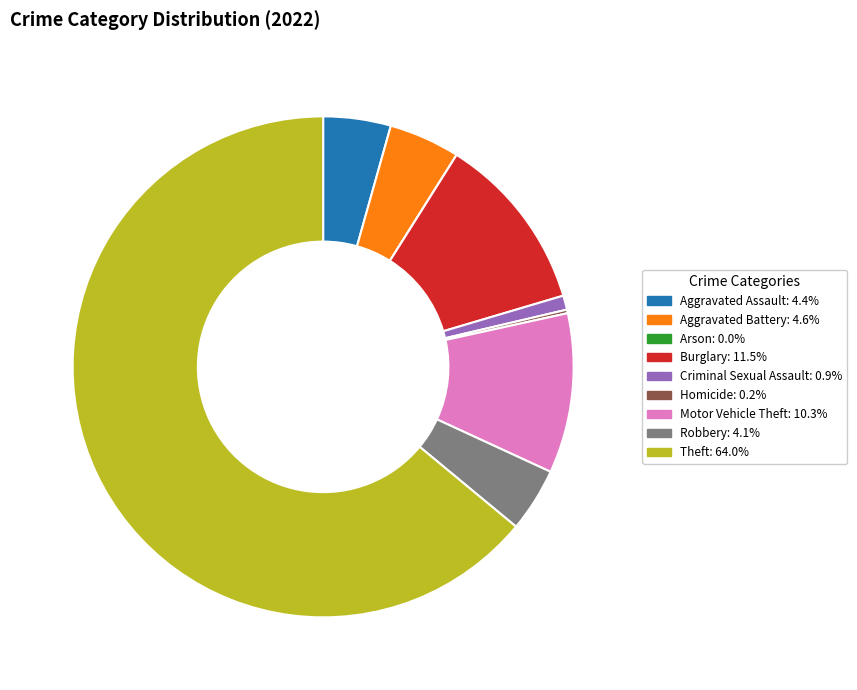

What is the largest slice in the pie chart?

Theft